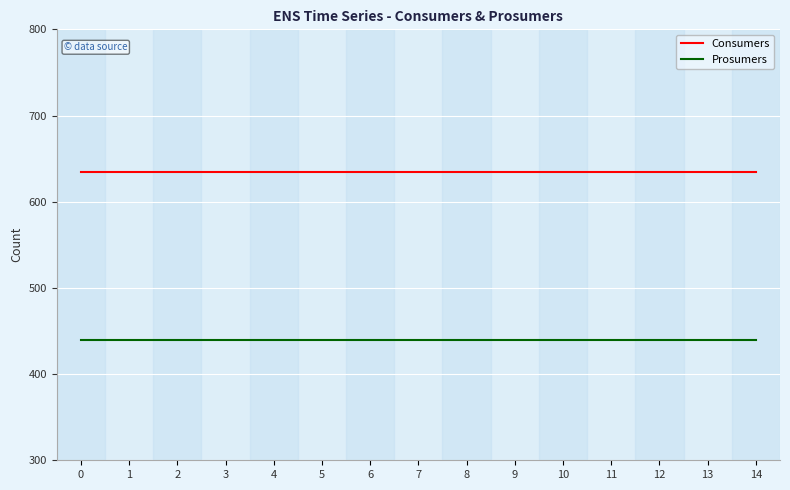

What is the difference between the highest and lowest values at 14?

195